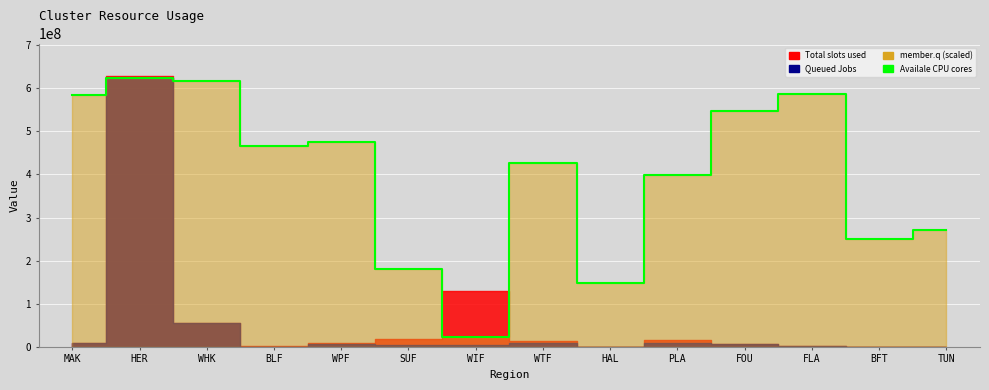

Rank the categories by value from lowest to highest.

WIF, HAL, SUF, BFT, TUN, PLA, WTF, BLF, WPF, FOU, MAK, FLA, WHK, HER